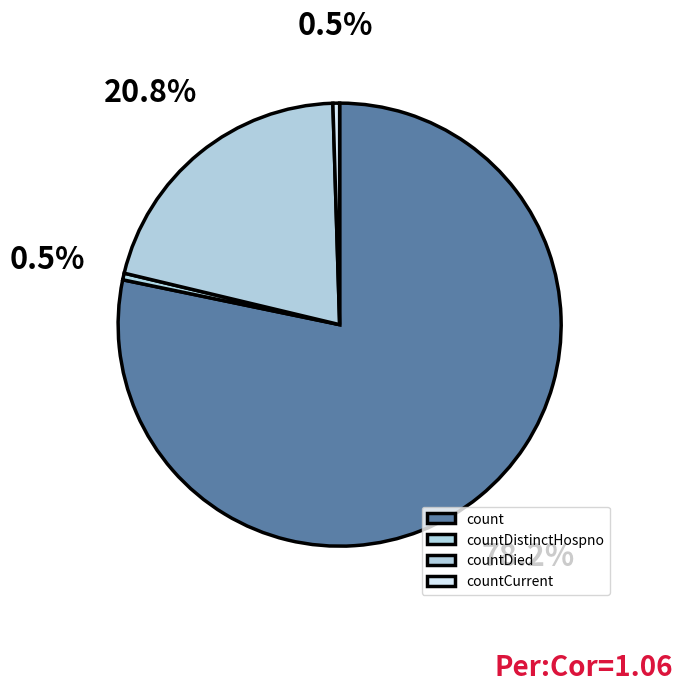

How many segments does this pie chart have?

4